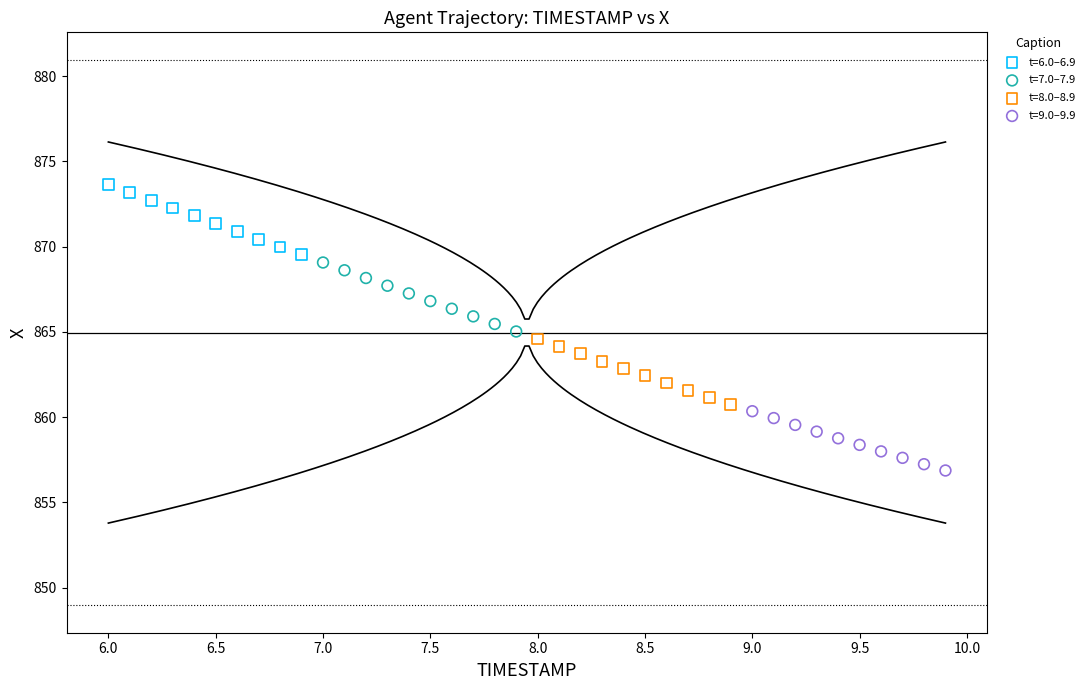

Which series reaches the maximum Y coordinate?

t=6.0–6.9